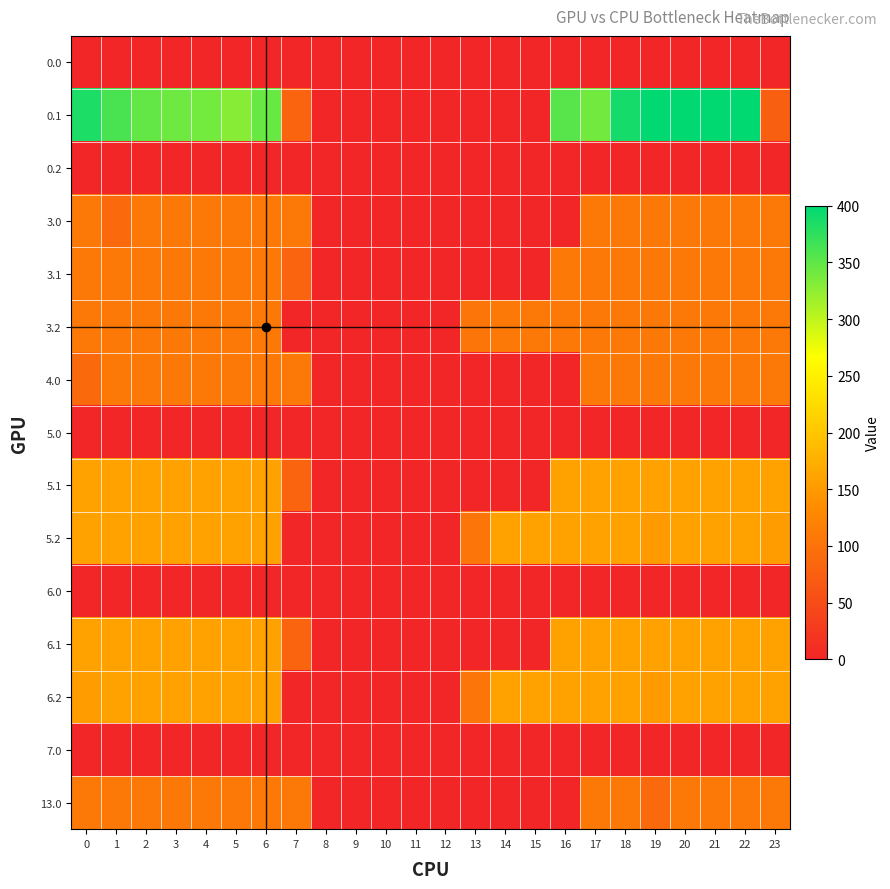

List the series in order of their peak value, lowest first.

0.0, 0.2, 5.0, 6.0, 7.0, 3.0, 3.1, 3.2, 4.0, 13.0, 5.1, 5.2, 6.1, 6.2, 0.1